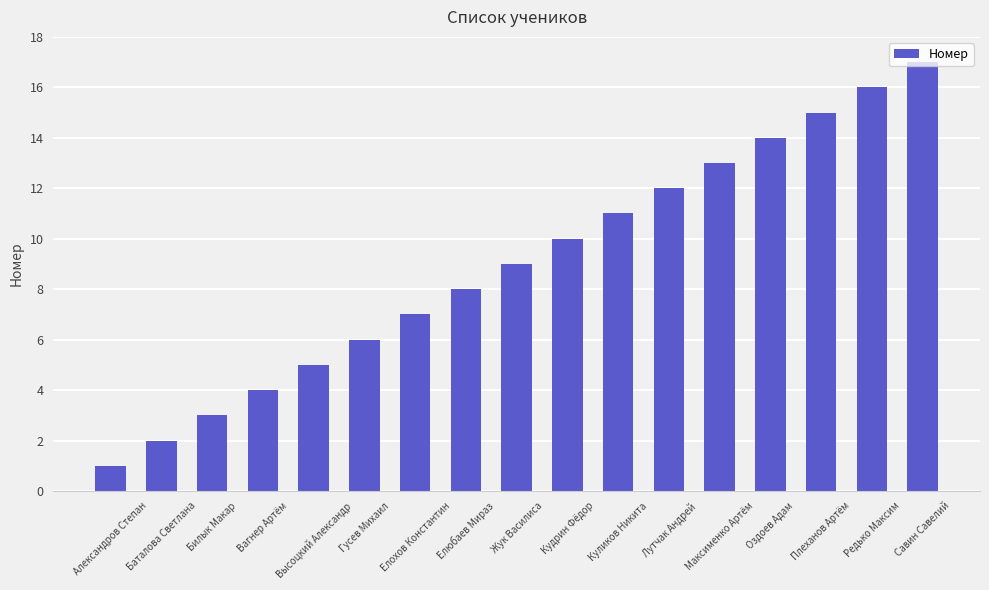

What is the difference between the values at Плеханов Артём and Елохов Константин?

8